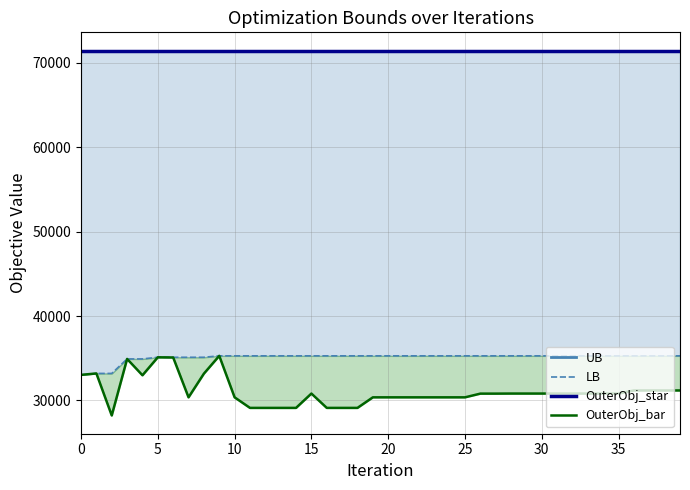

Does the chart display data point markers on the line(s)?

No